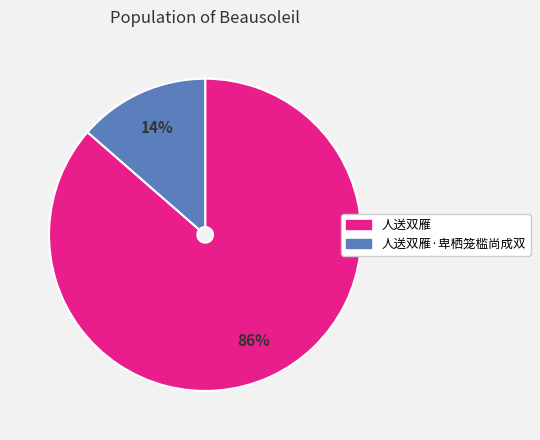

Count the number of slices in the pie.

2